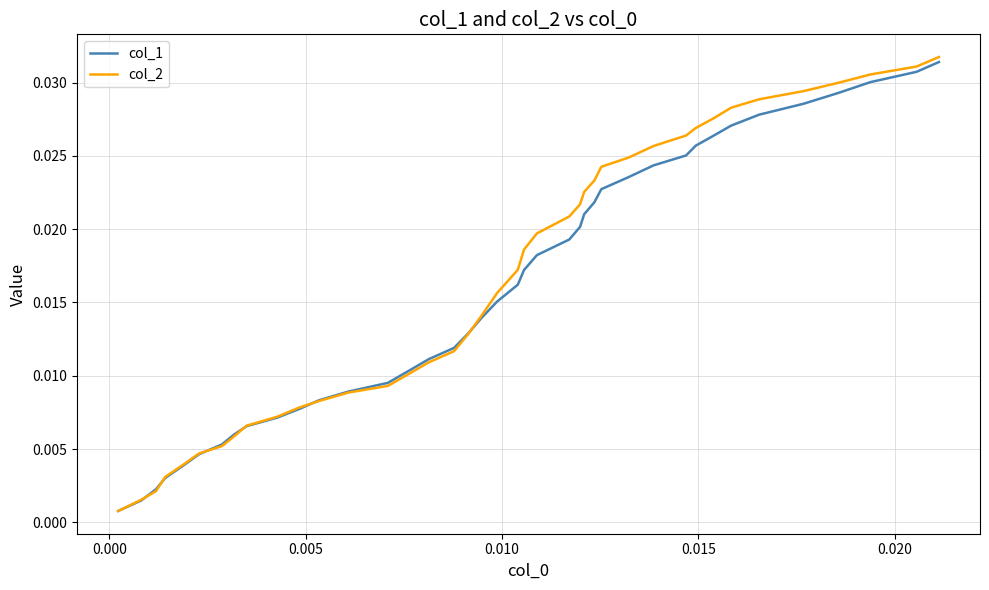

Which series has the widest spread of values?

col_2